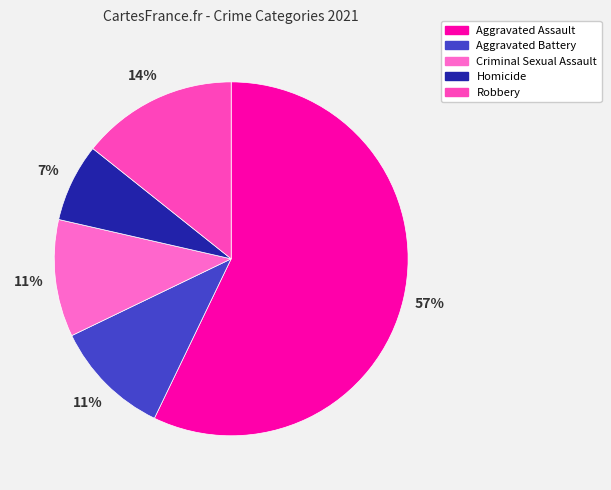

To the nearest percent, what is the combined percentage of Aggravated Assault and Robbery?

71%